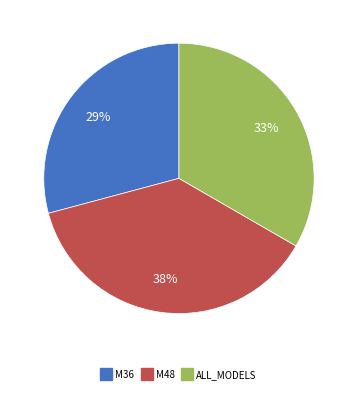

How many segments does this pie chart have?

3